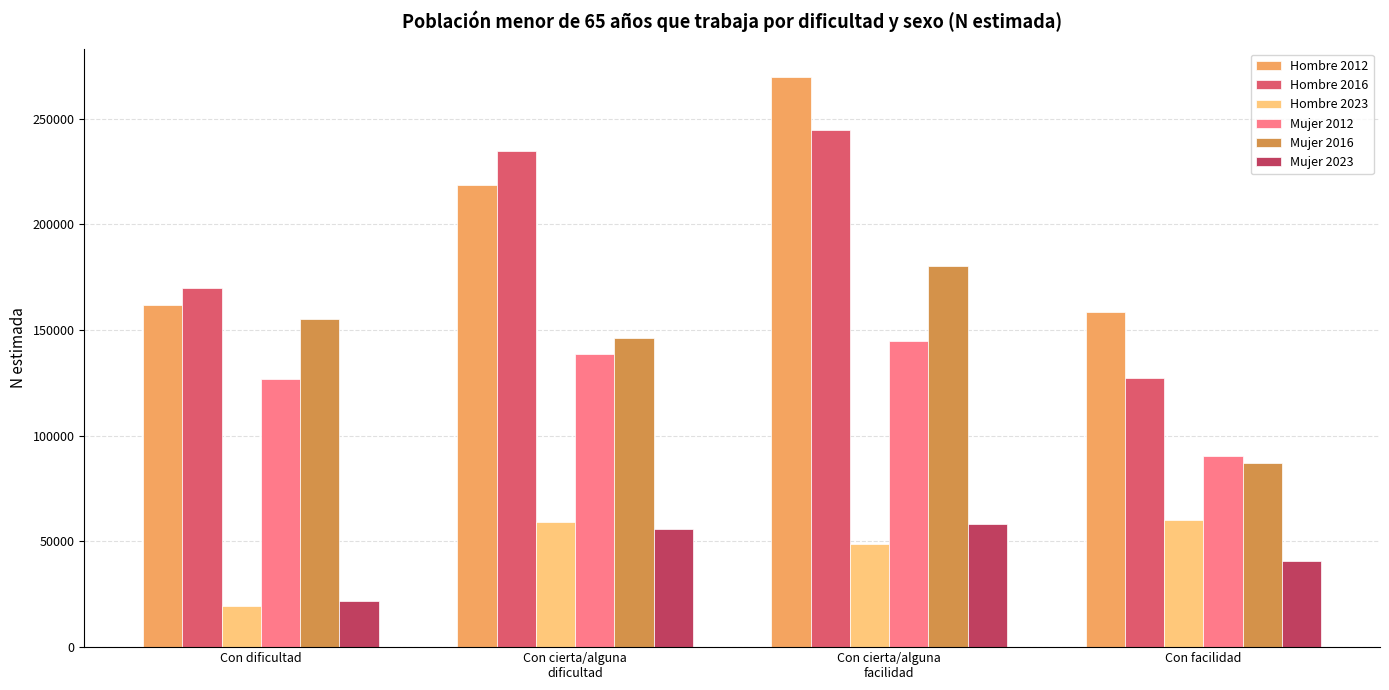

Count the number of categories in the chart.

4